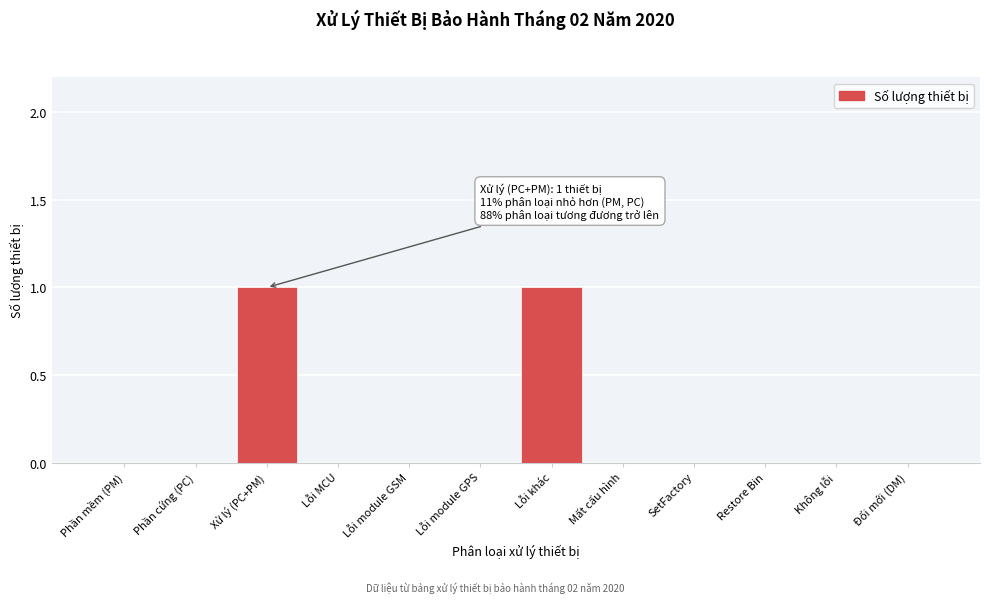

Reading left to right, transcribe all the data shown in this chart.

Phần mềm (PM)=0	Phần cứng (PC)=0	Xử lý (PC+PM)=1	Lỗi MCU=0	Lỗi module GSM=0	Lỗi module GPS=0	Lỗi khác=1	Mất cấu hình=0	SetFactory=0	Restore Bin=0	Không lỗi=0	Đổi mới (DM)=0